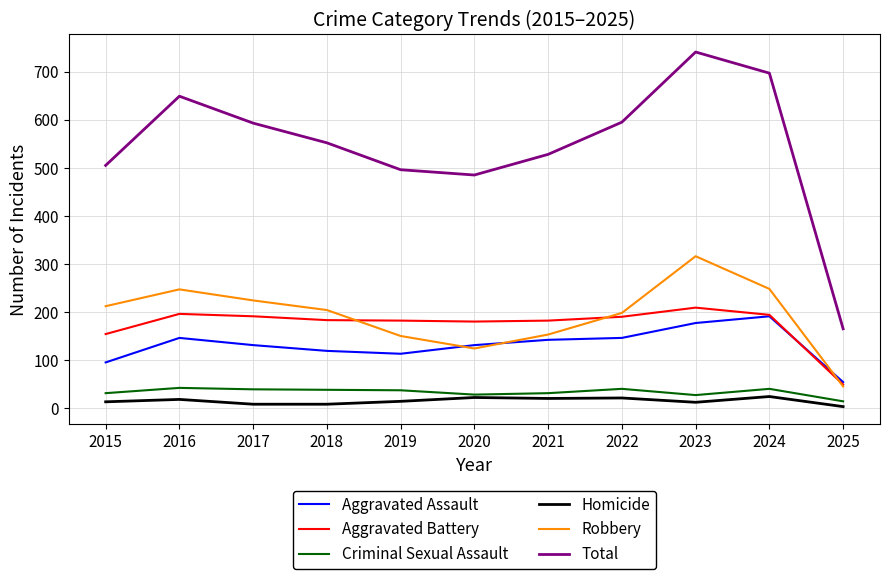

True or false: Aggravated Battery and Homicide intersect in this chart.

False